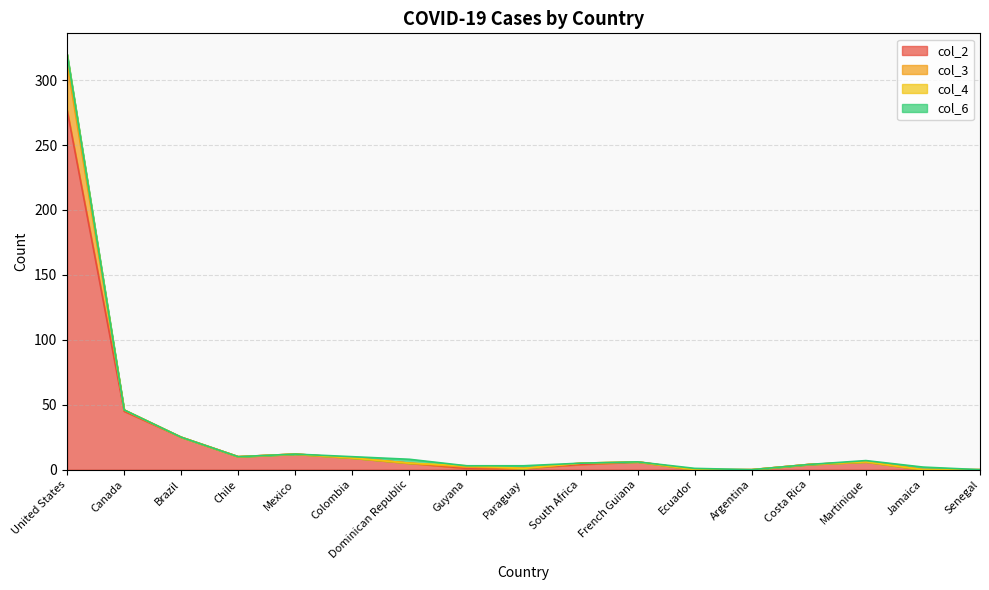

Is it true that col_2 equals -131 at Jamaica?

False